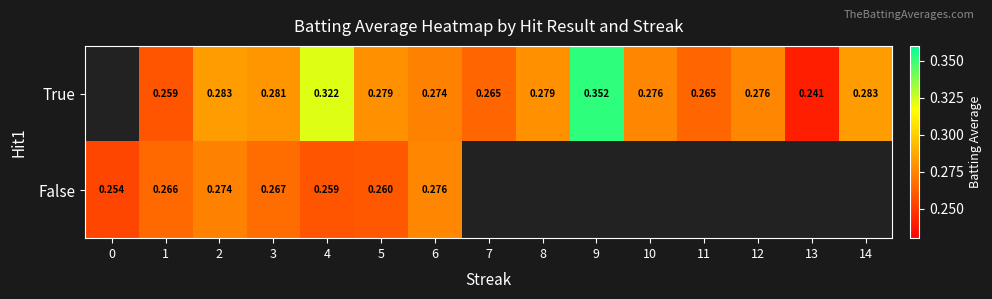

At 1, list the series in order from smallest to largest.

True, False